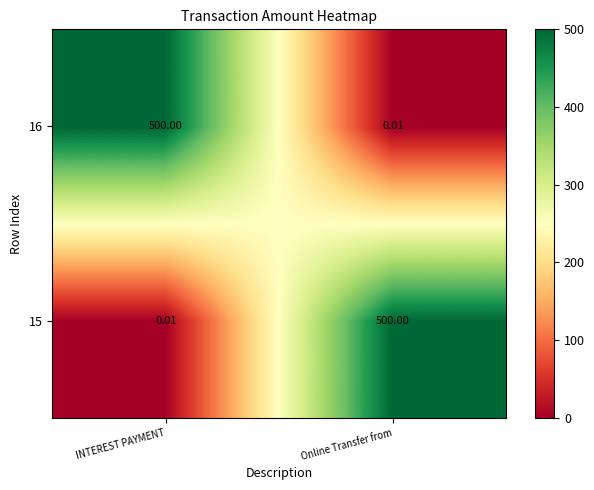

At which label is 15 closest to 250?

INTEREST PAYMENT